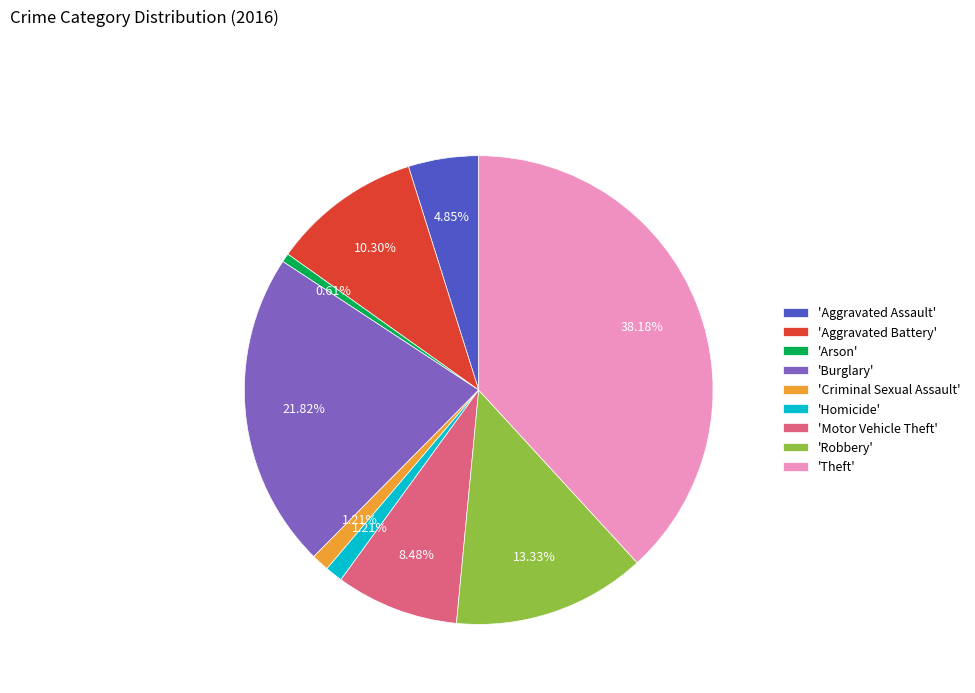

Between 'Burglary' and 'Aggravated Battery', which is larger?

'Burglary'